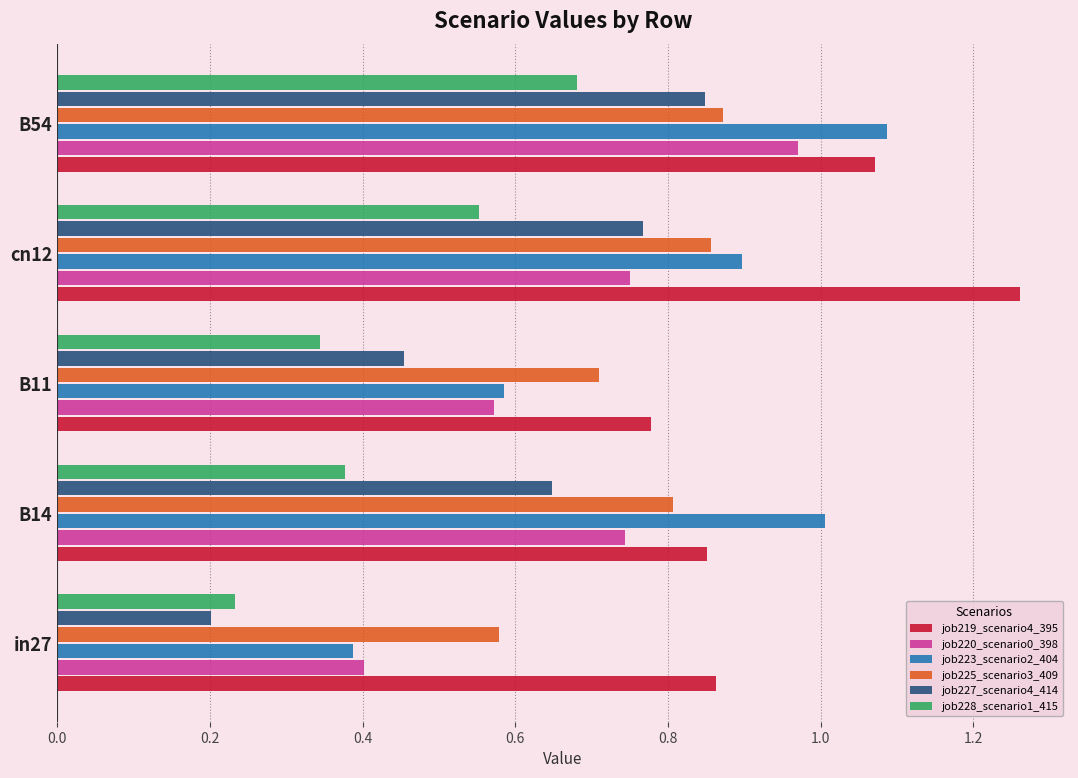

Which category has the lowest value across all series?

in27